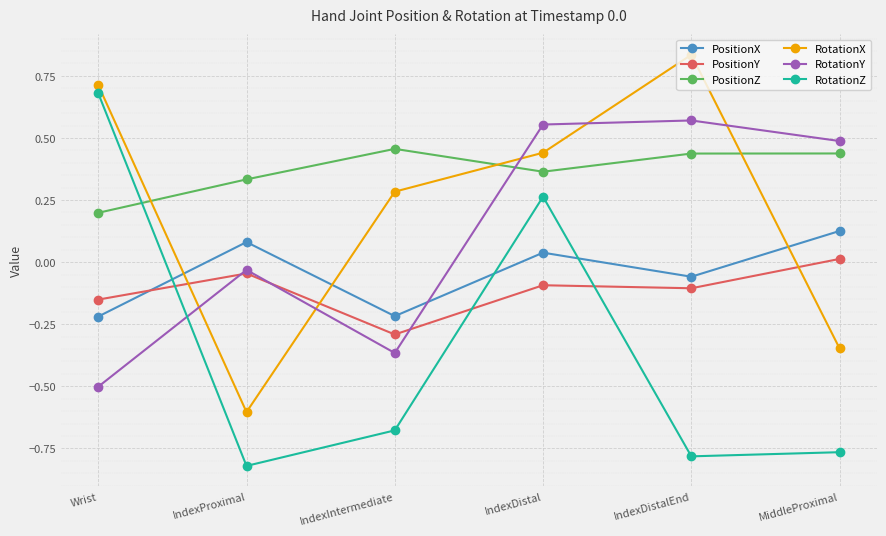

At which category does RotationX reach its first local peak?

IndexDistalEnd